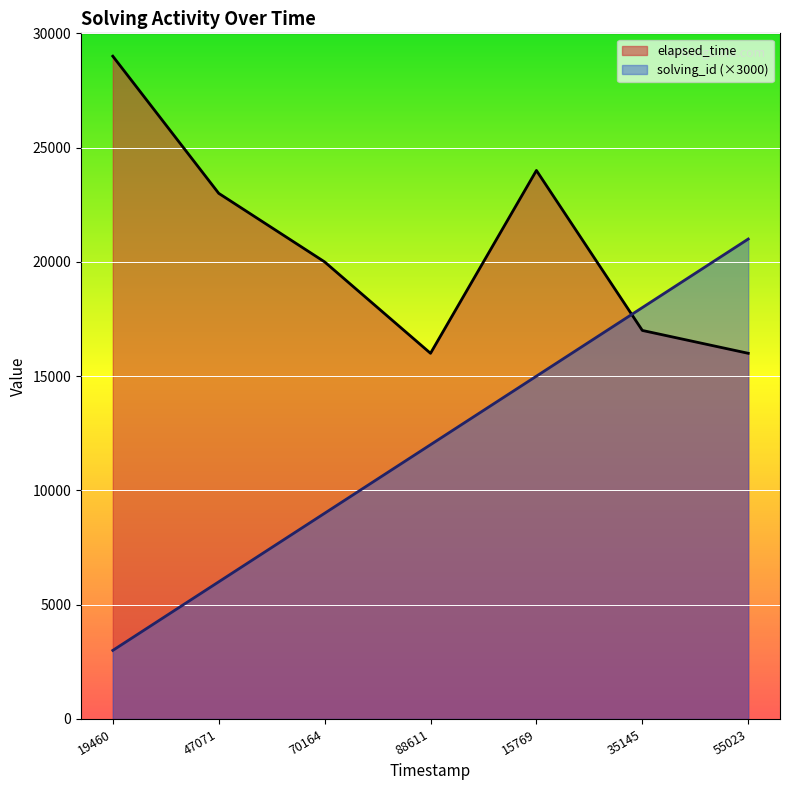

What is the difference between the second highest and minimum values in the elapsed_time series?

8000